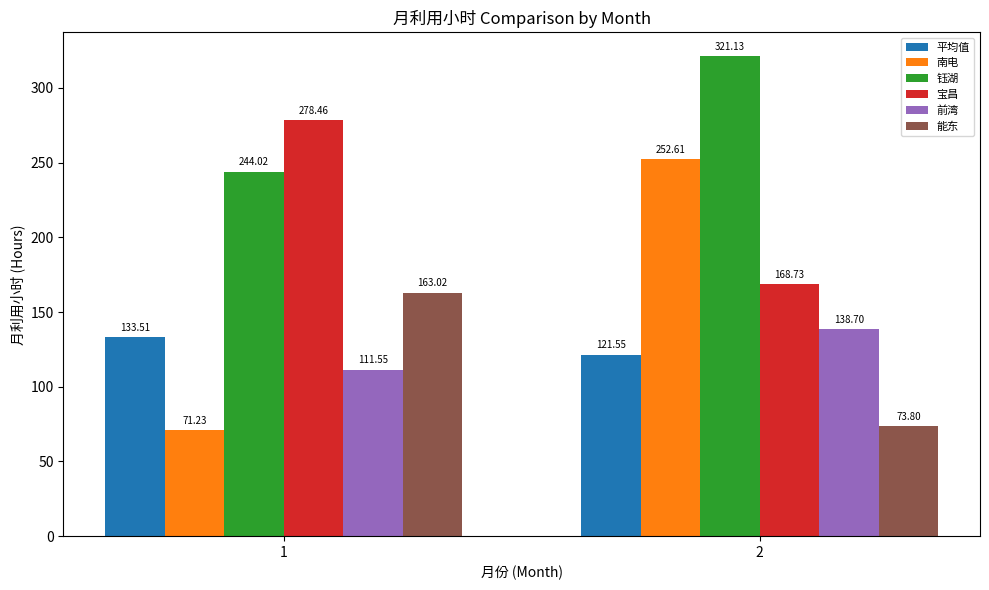

Rank the series by their maximum value, from lowest to highest.

平均值, 前湾, 能东, 南电, 宝昌, 钰湖